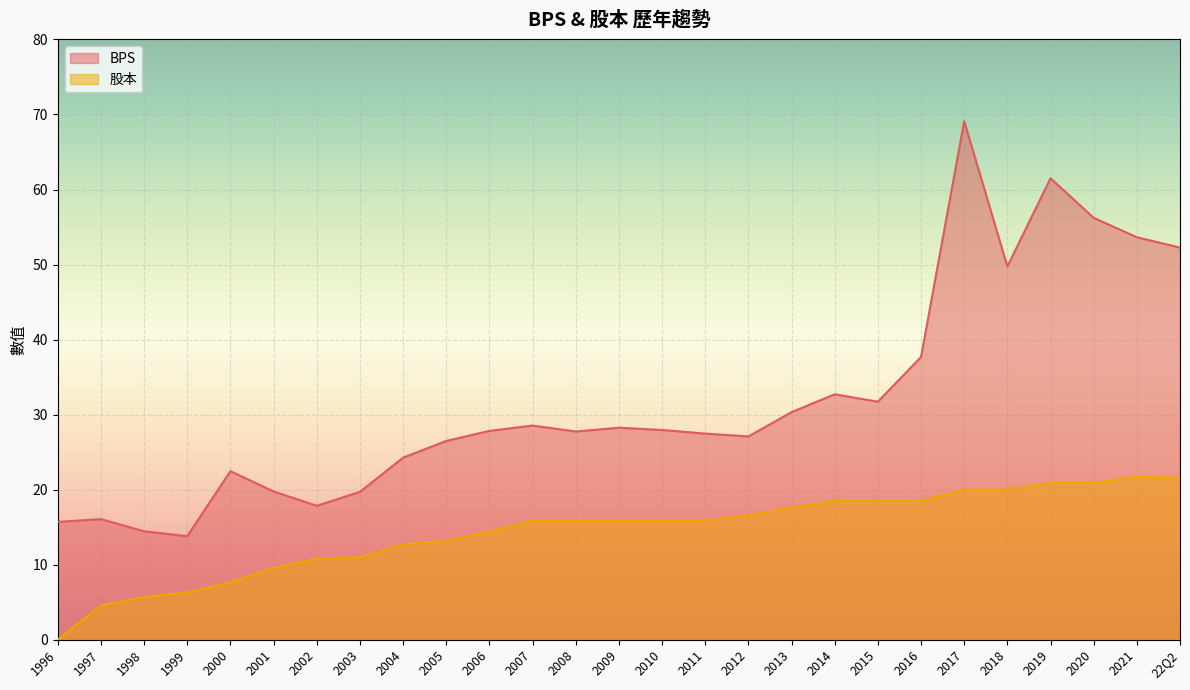

Which category has the highest value across all series?

2017